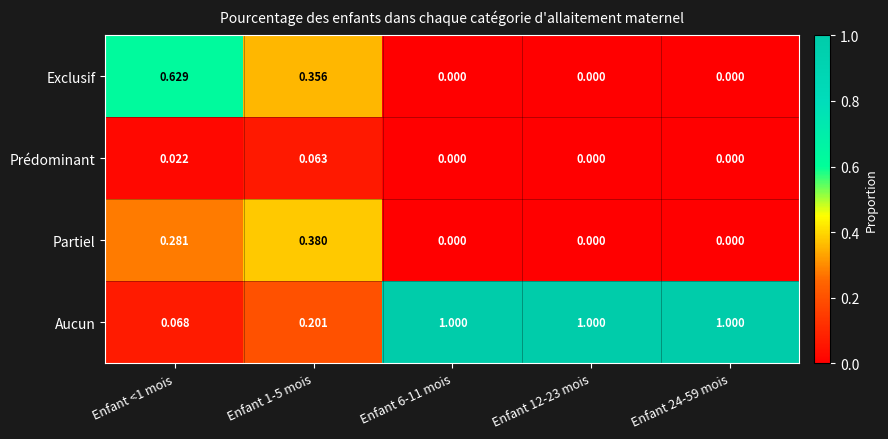

Which series has the largest total across all categories?

Aucun